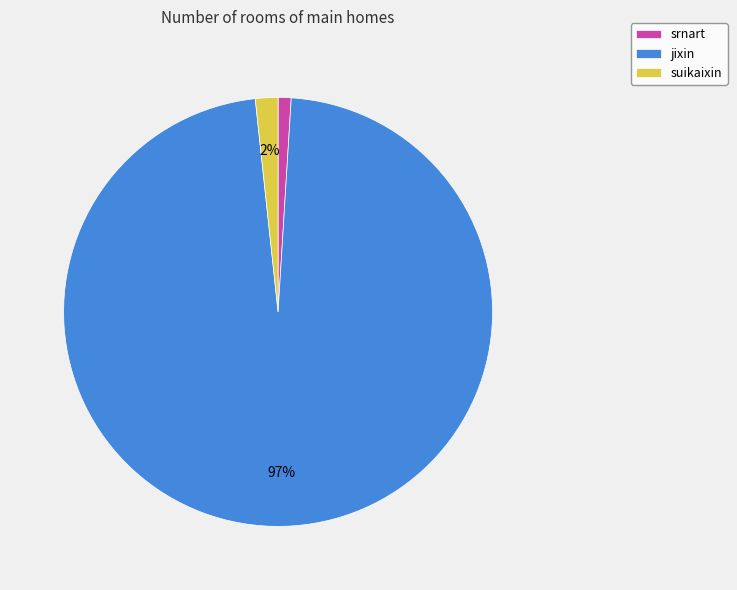

Is there a majority slice in this chart?

Yes